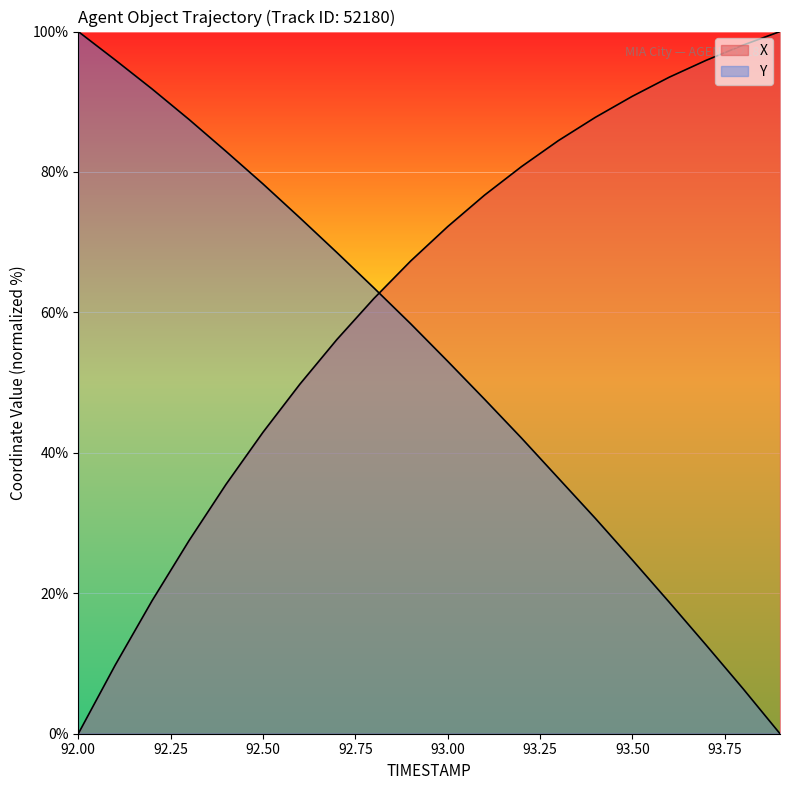

Which label corresponds to the smallest value in the chart?

92.0